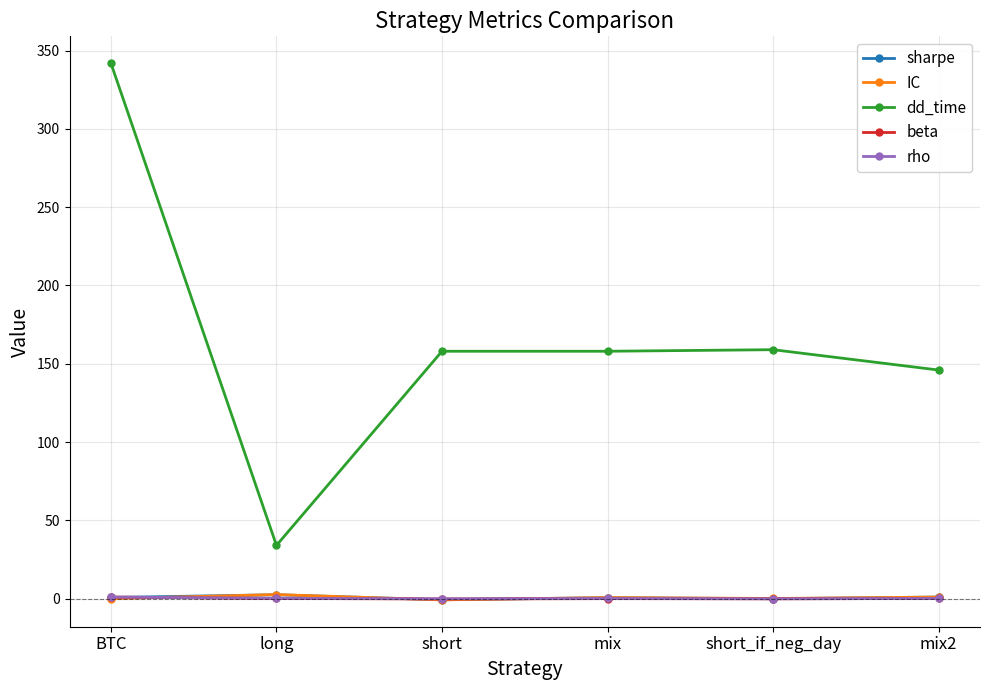

Which series has the largest total across all categories?

dd_time